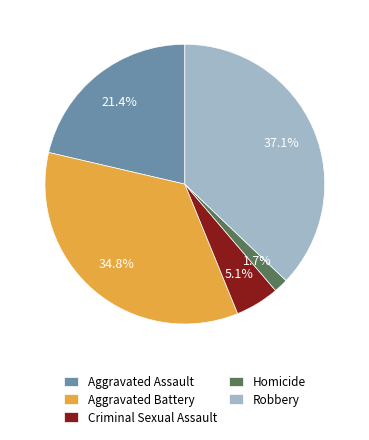

Between Criminal Sexual Assault and Robbery, which is larger?

Robbery